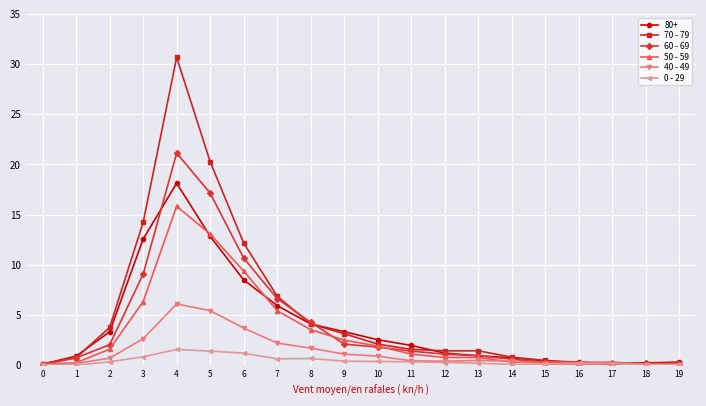

At which category is the sum across all series the highest?

4